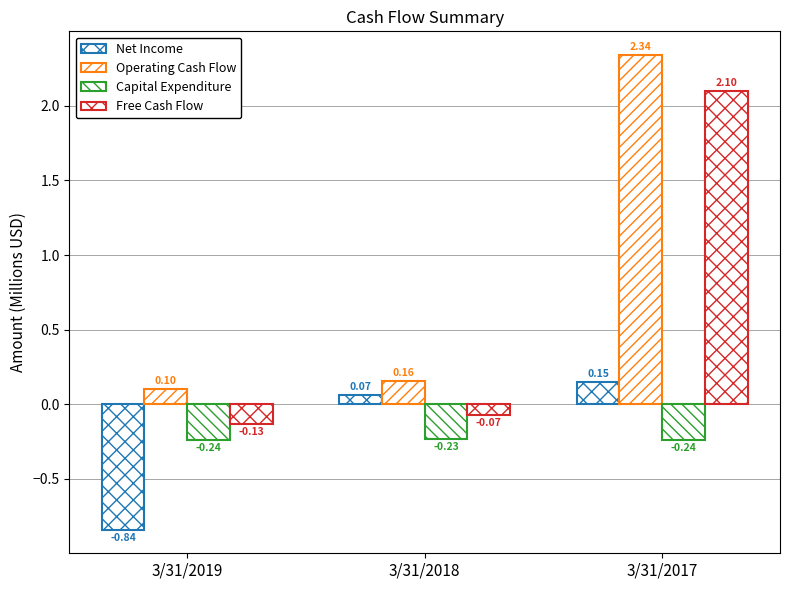

How many categories are shown in the chart?

3